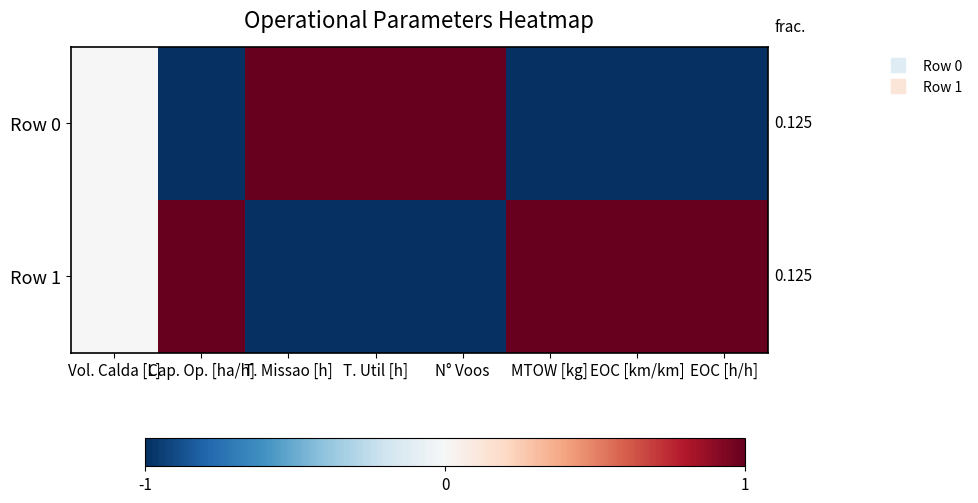

What is the smallest value displayed?

-1